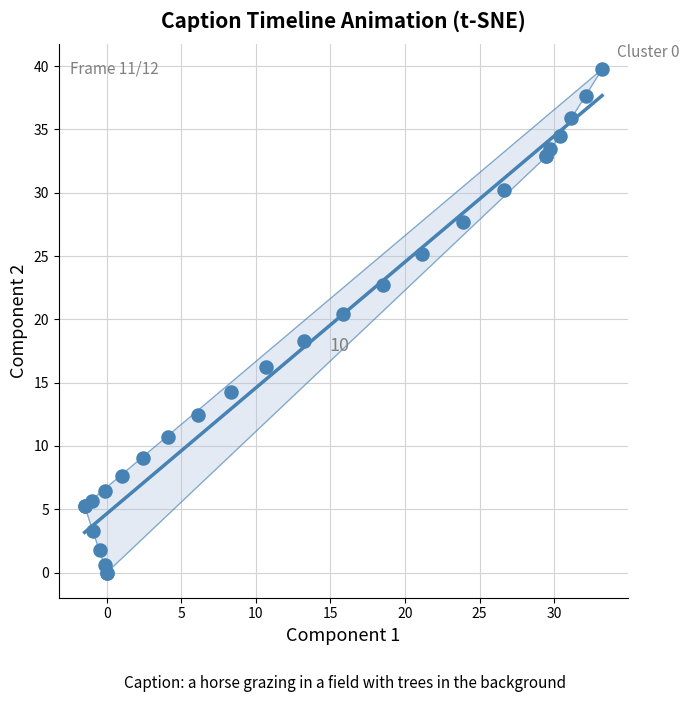

What Y value in the scatter plot is closest to 19?

18.3